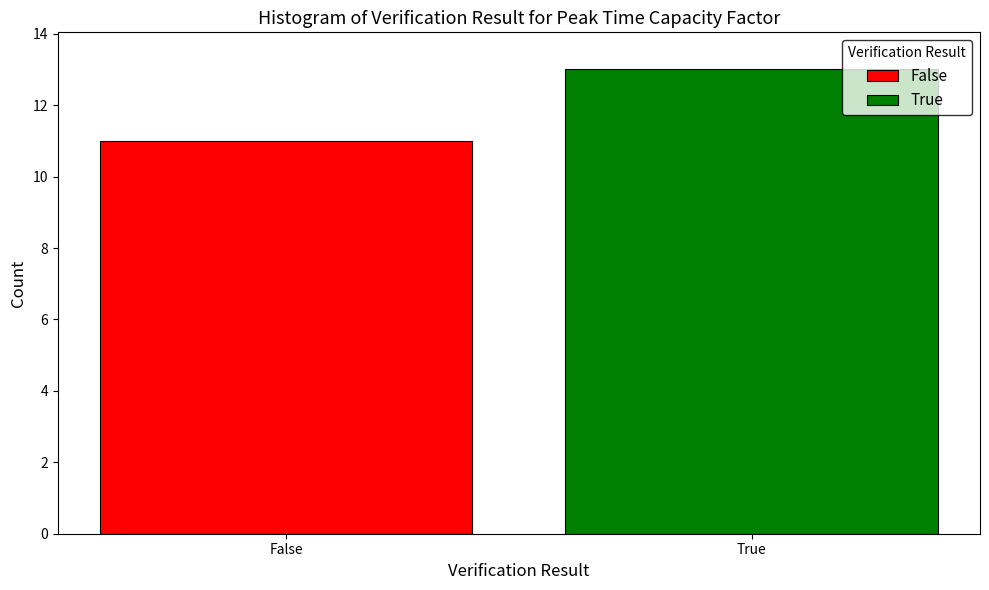

What is the label of the 1st bar from the right?

True